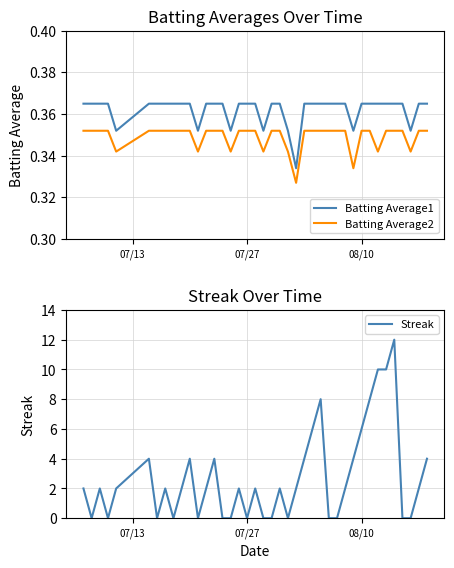

True or false: Batting Average2 has a value of 0.5 at 07/27.

False